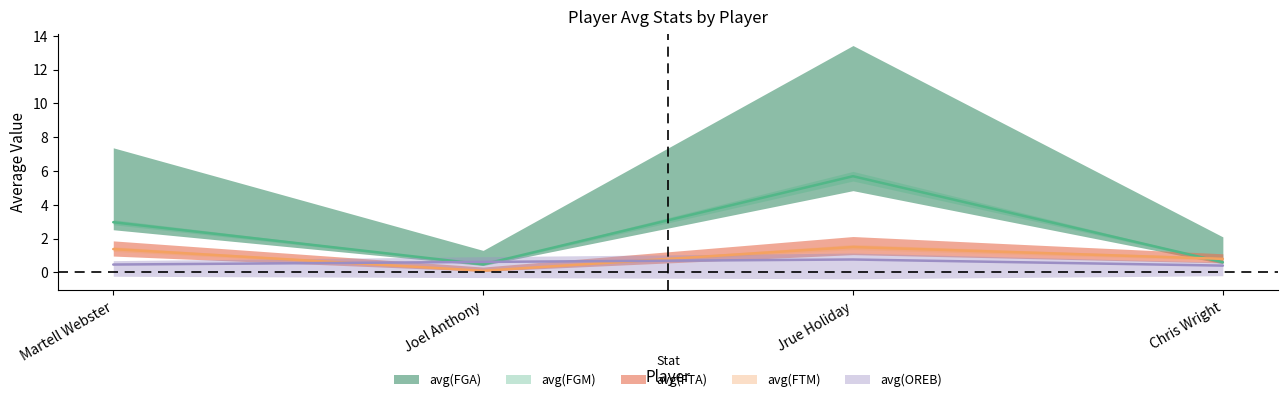

At which label does avg(FTM) reach its peak?

Jrue Holiday